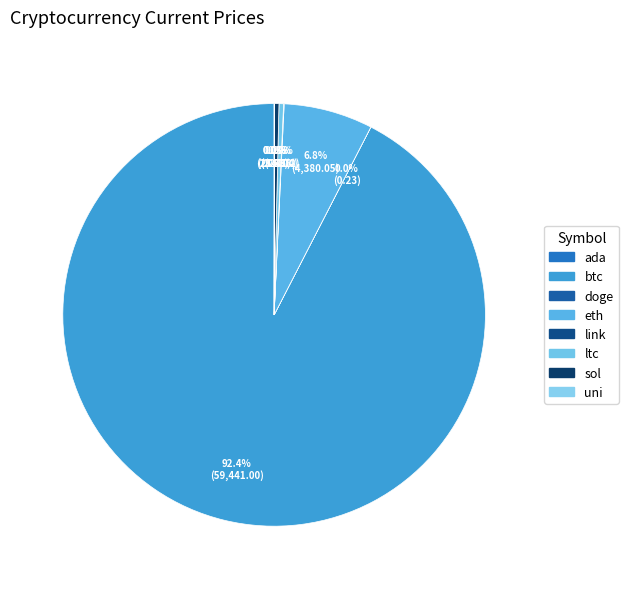

Which has a higher value, eth or doge?

eth